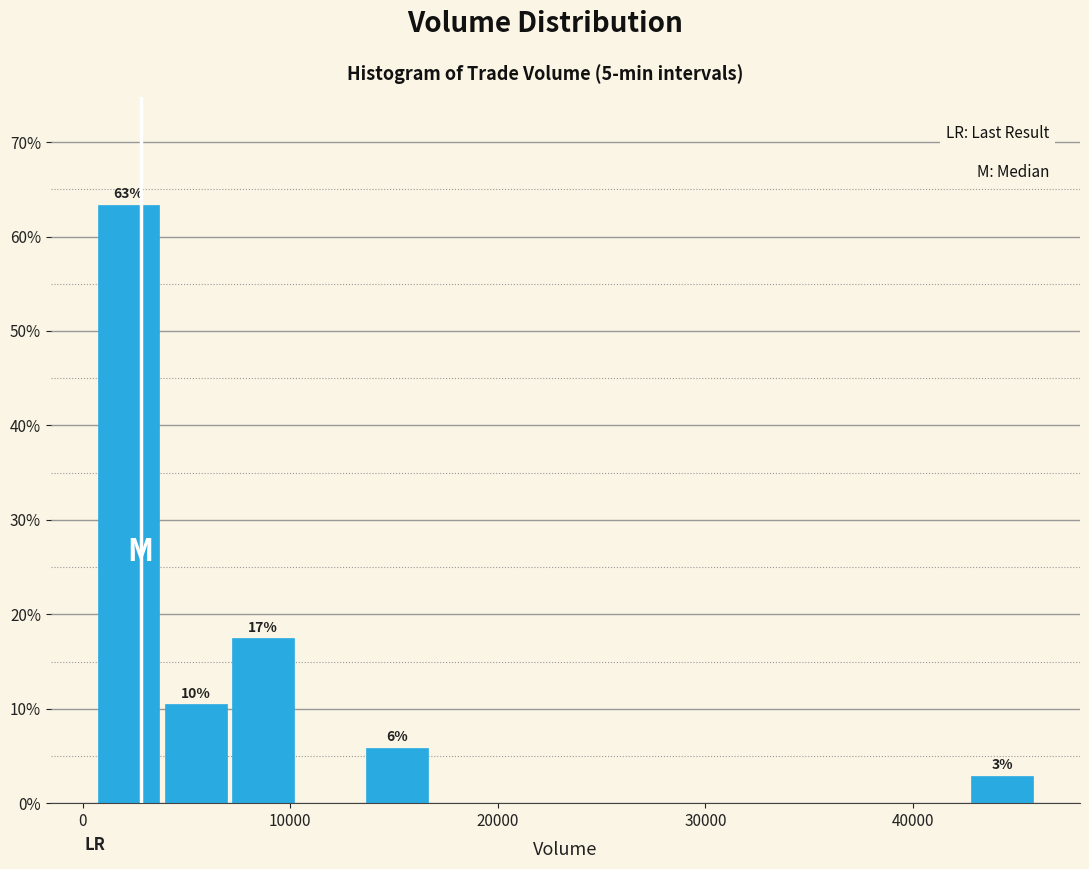

Read against the x-axis, roughly where is the centre of the tallest bar?

2000